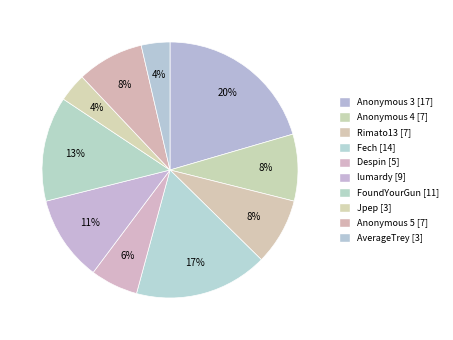

Is there a majority slice in this chart?

No